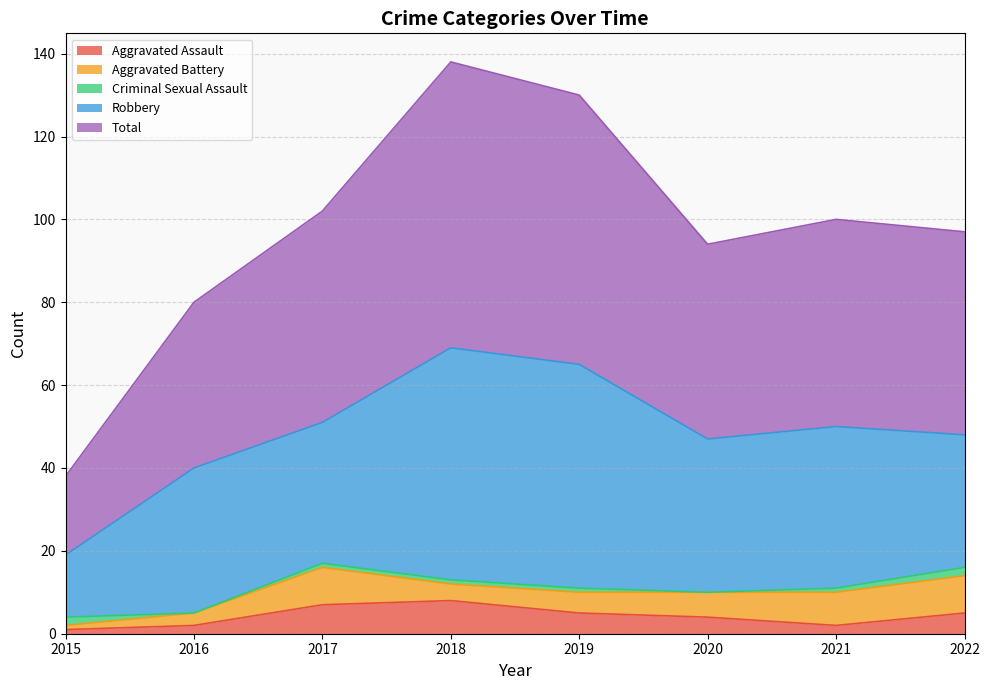

Which series ends up on top after the final intersection of Criminal Sexual Assault and Aggravated Battery?

Aggravated Battery